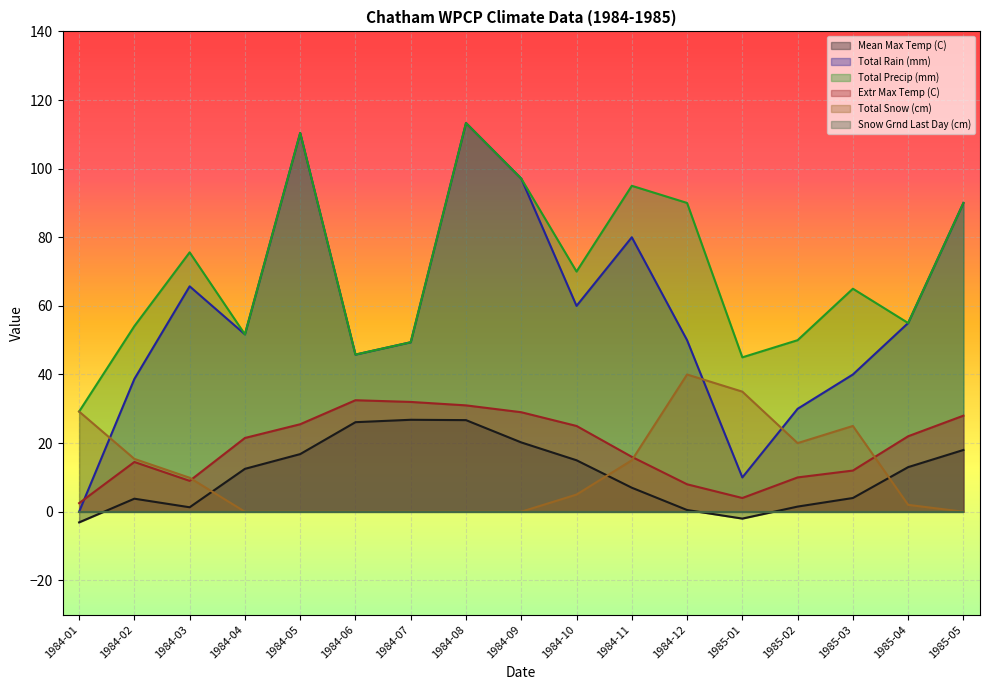

What is the difference between the Extr Max Temp (C) values at 1984-10 and 1984-01?

22.5